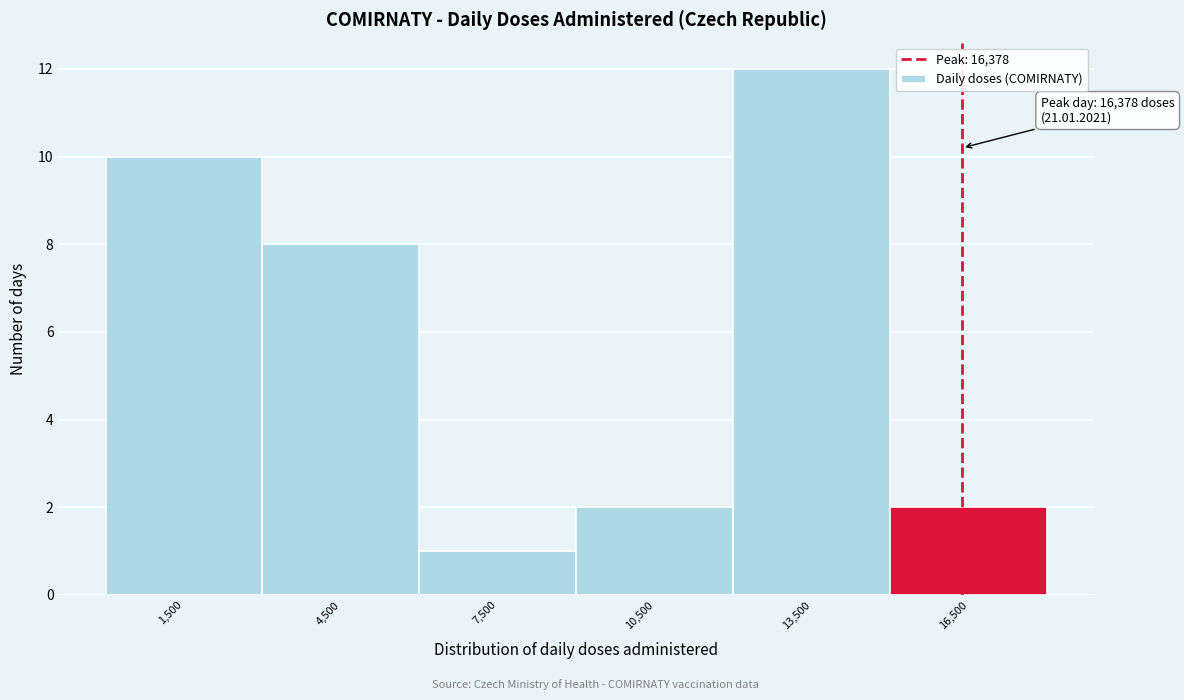

Which range on the x-axis has the tallest bar?

12000 to 15000